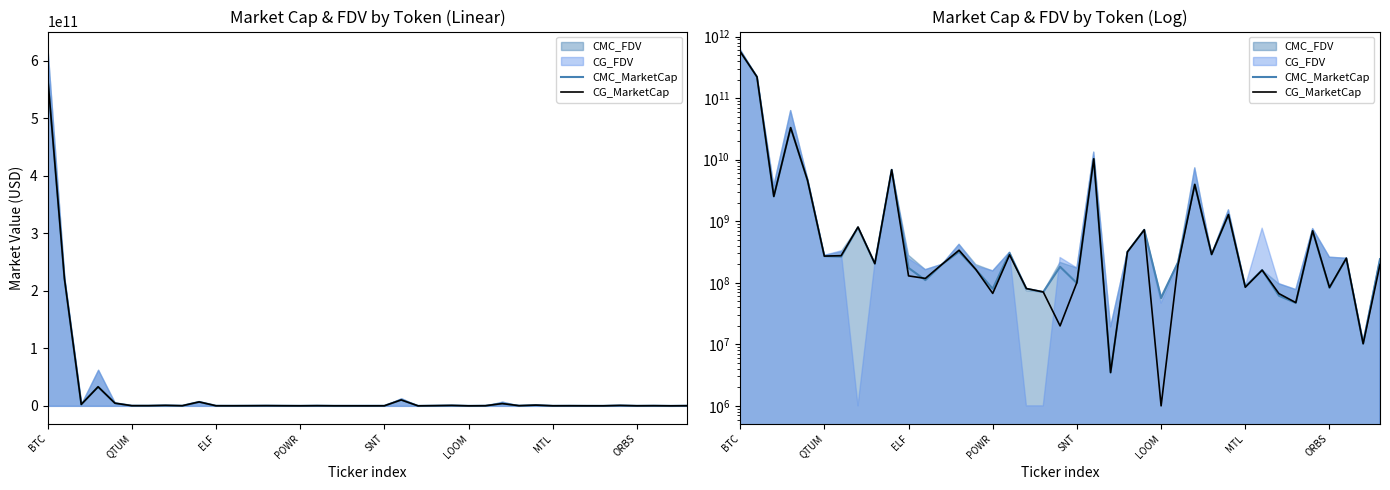

What is the average value of the CG_MarketCap series?

22143207477.3